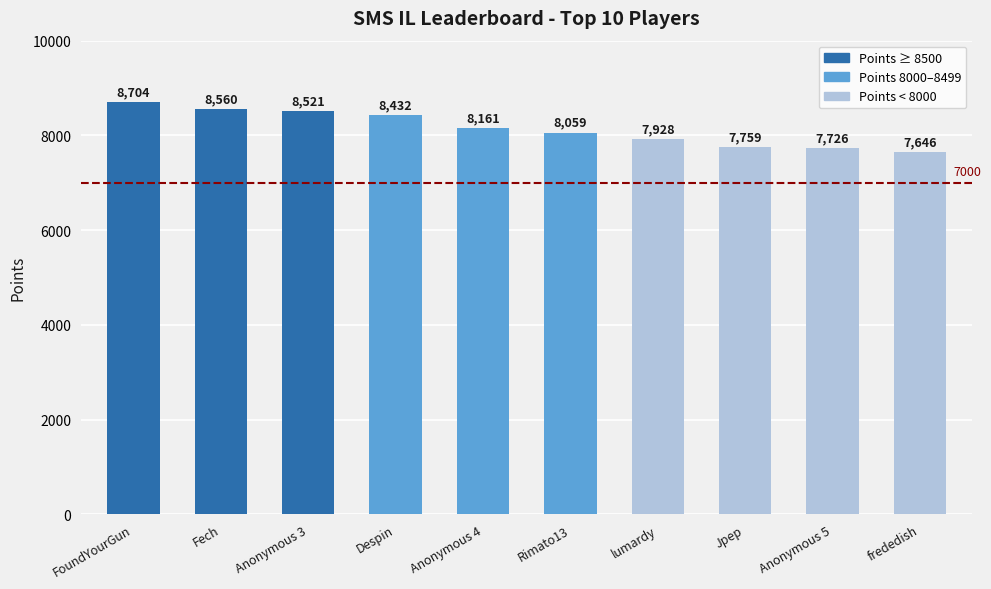

List the labels in order of value, smallest first.

frededish, Anonymous 5, Jpep, lumardy, Rimato13, Anonymous 4, Despin, Anonymous 3, Fech, FoundYourGun